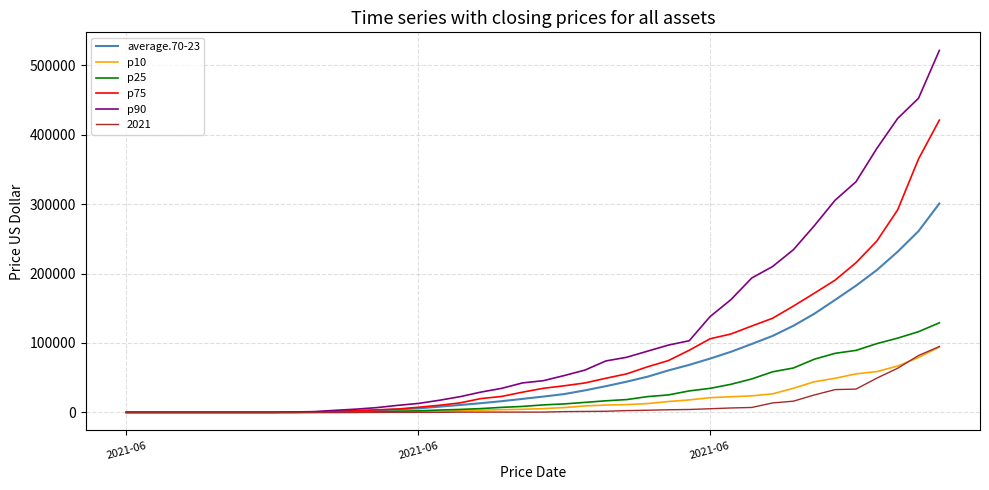

Which series has the largest total across all categories?

p90